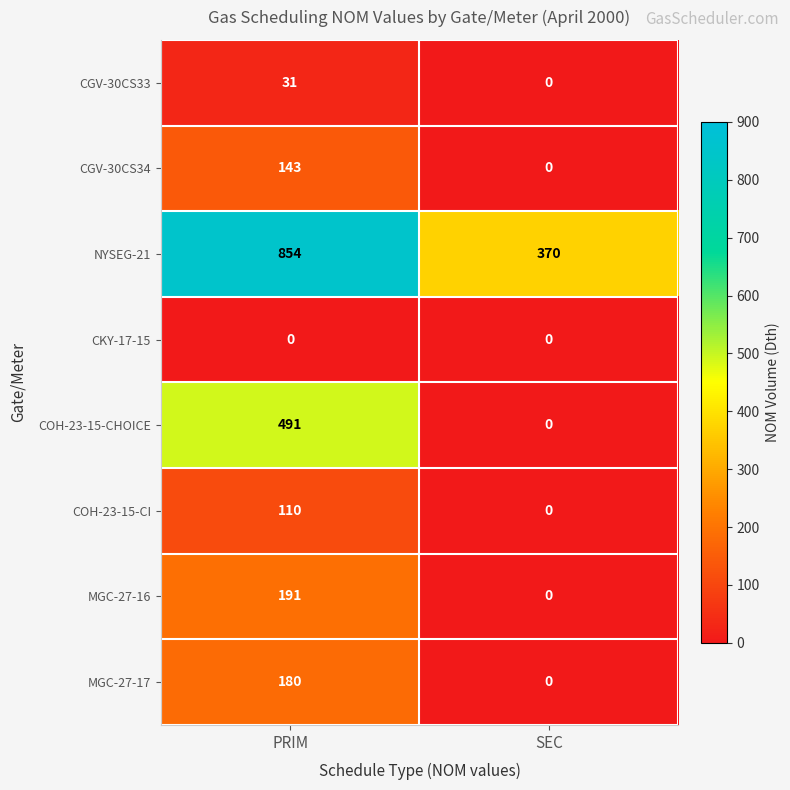

Reading left to right, extract all data points from this chart.

CGV-30CS33: PRIM=31	SEC=0
CGV-30CS34: PRIM=143	SEC=0
NYSEG-21: PRIM=854	SEC=370
CKY-17-15: PRIM=0	SEC=0
COH-23-15-CHOICE: PRIM=491	SEC=0
COH-23-15-CI: PRIM=110	SEC=0
MGC-27-16: PRIM=191	SEC=0
MGC-27-17: PRIM=180	SEC=0